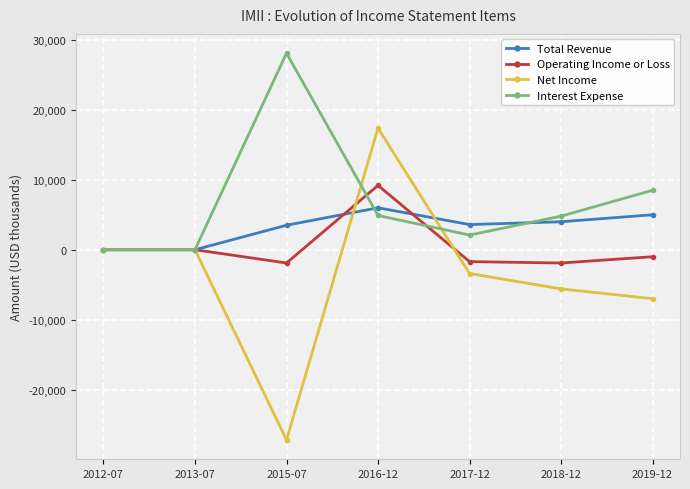

What is the maximum value shown in the chart?

28100